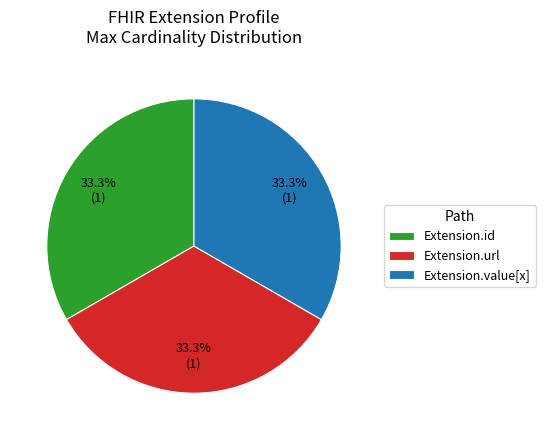

How many slices are in this pie chart?

3